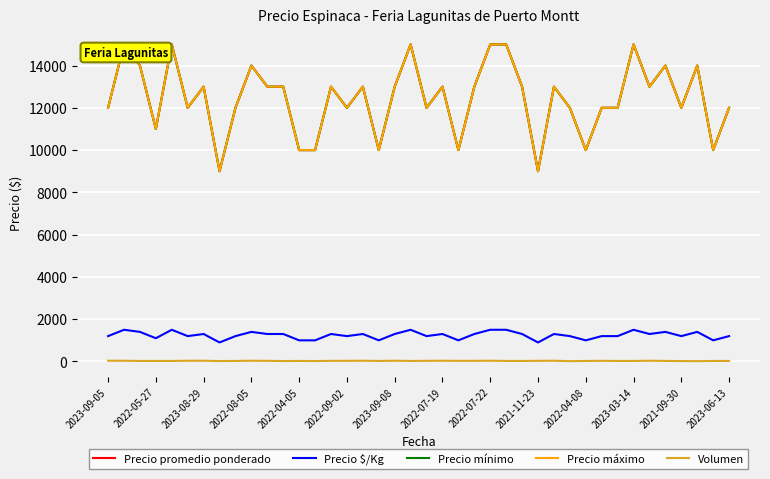

At which label is Precio máximo closest to 12000?

2023-09-05